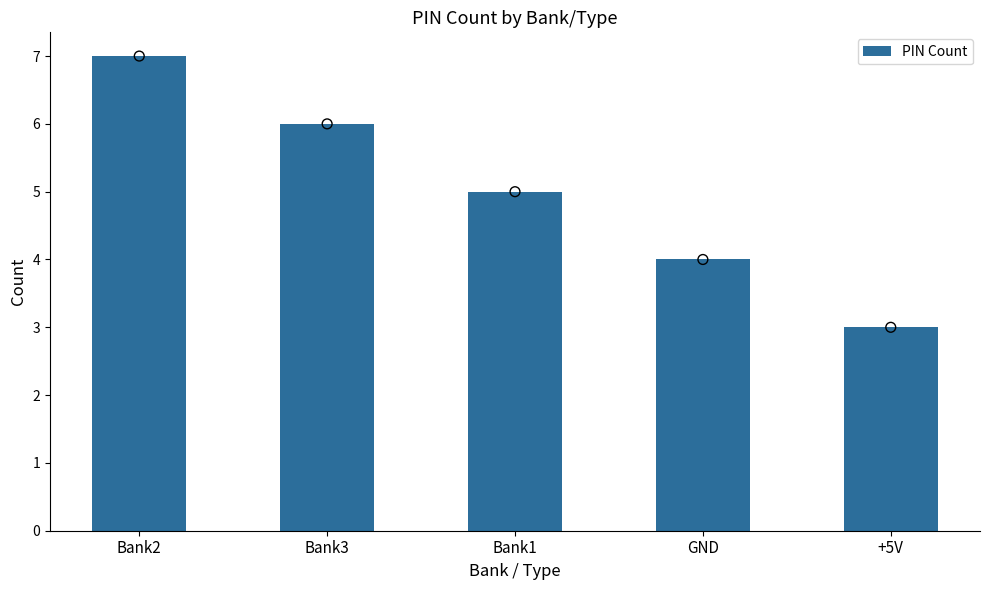

What is the change in value from Bank2 to GND?

-3